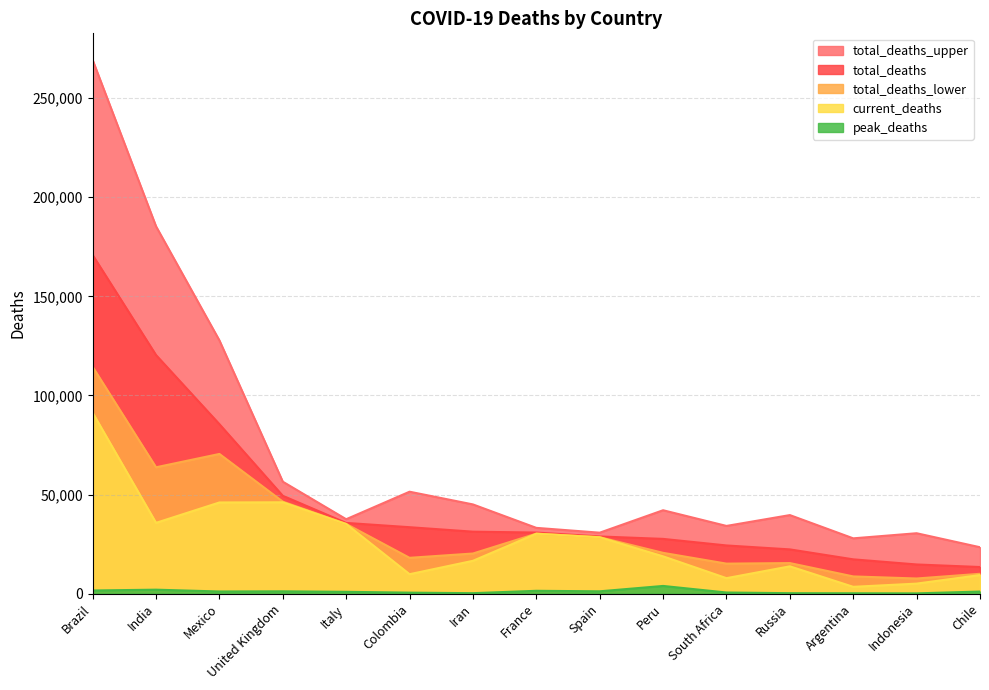

Is it true that peak_deaths equals 806 at Colombia?

False